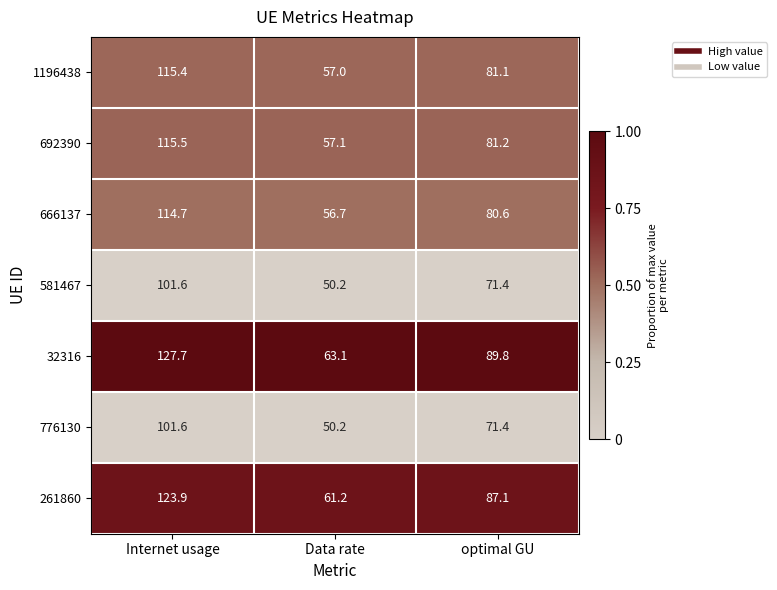

Which category has the highest value across all series?

Internet usage